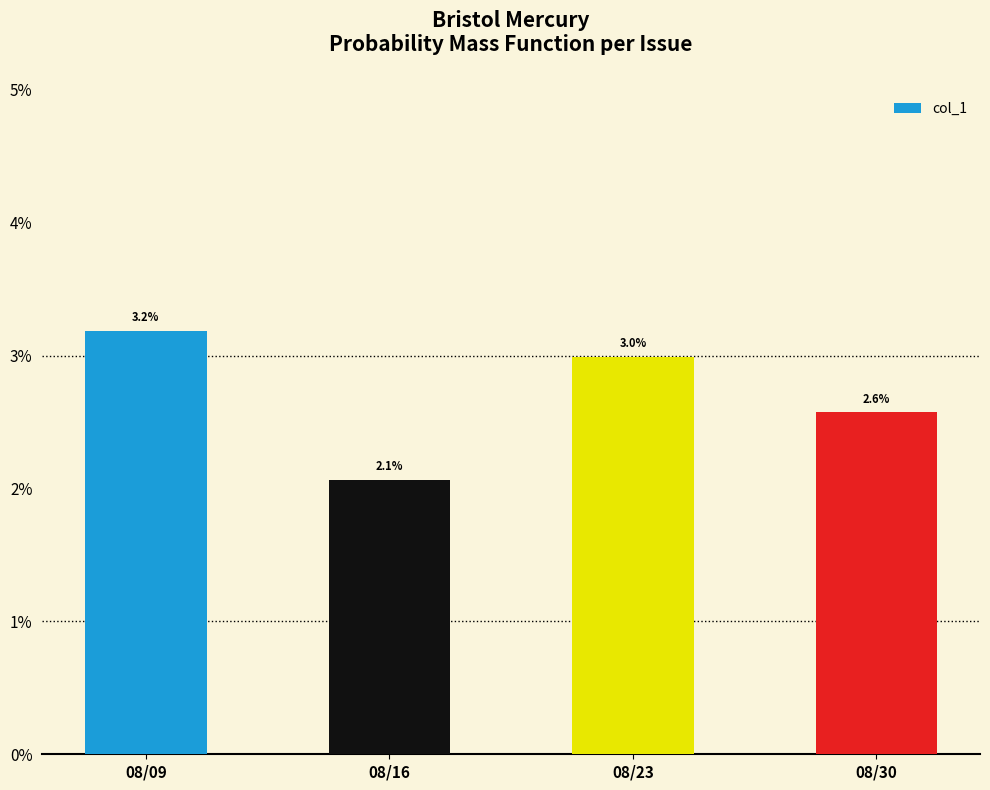

Rank the categories by value from highest to lowest.

08/09, 08/23, 08/30, 08/16